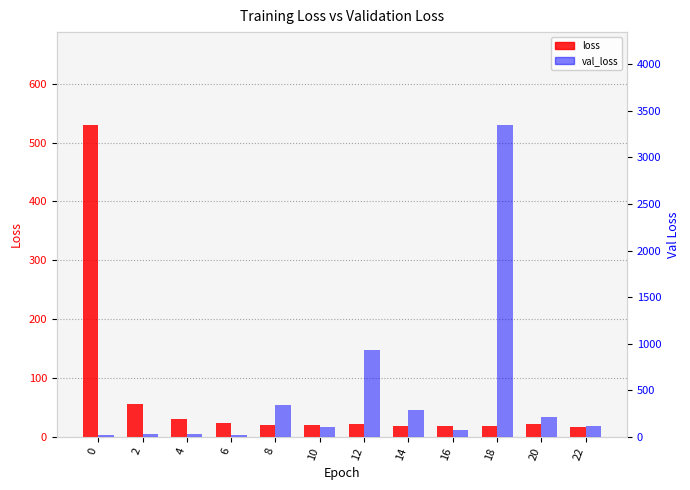

What is the difference between the loss values at 4 and 16?

12.0